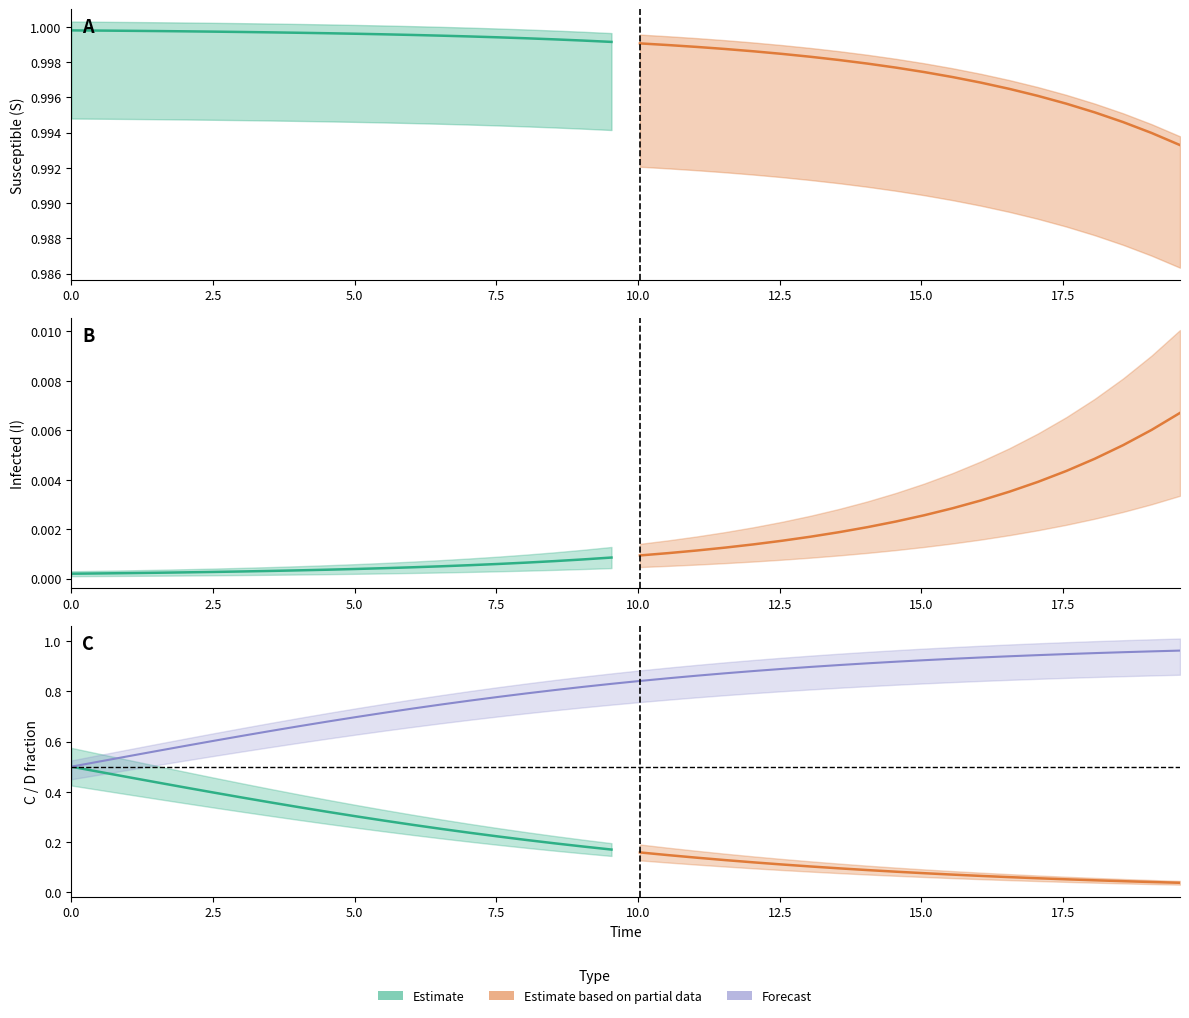

Reading left to right, transcribe all the data shown in this chart.

S: 0=1.0	1=1.0	2=1.0	3=1.0	4=1.0	5=1.0	6=1.0	7=1.0	8=1.0	9=1.0	10=1.0	11=1.0	12=1.0	13=1.0	14=1.0	15=1.0	16=1.0	17=1.0	18=1.0	19=1.0	20=1.0	21=1.0	22=1.0	23=1.0	24=1.0	25=1.0	26=1.0	27=1.0	28=1.0	29=1.0	30=1.0	31=1.0	32=1.0	33=1.0	34=1.0	35=1.0	36=1.0	37=1.0	38=1.0	39=1.0
I: 0=0.0	1=0.0	2=0.0	3=0.0	4=0.0	5=0.0	6=0.0	7=0.0	8=0.0	9=0.0	10=0.0	11=0.0	12=0.0	13=0.0	14=0.0	15=0.0	16=0.0	17=0.0	18=0.0	19=0.0	20=0.0	21=0.0	22=0.0	23=0.0	24=0.0	25=0.0	26=0.0	27=0.0	28=0.0	29=0.0	30=0.0	31=0.0	32=0.0	33=0.0	34=0.0	35=0.0	36=0.0	37=0.0	38=0.0	39=0.0
C: 0=0.5	1=0.5	2=0.5	3=0.4	4=0.4	5=0.4	6=0.4	7=0.4	8=0.3	9=0.3	10=0.3	11=0.3	12=0.3	13=0.3	14=0.2	15=0.2	16=0.2	17=0.2	18=0.2	19=0.2	20=0.2	21=0.1	22=0.1	23=0.1	24=0.1	25=0.1	26=0.1	27=0.1	28=0.1	29=0.1	30=0.1	31=0.1	32=0.1	33=0.1	34=0.1	35=0.1	36=0.0	37=0.0	38=0.0	39=0.0
D: 0=0.5	1=0.5	2=0.5	3=0.6	4=0.6	5=0.6	6=0.6	7=0.6	8=0.7	9=0.7	10=0.7	11=0.7	12=0.7	13=0.7	14=0.8	15=0.8	16=0.8	17=0.8	18=0.8	19=0.8	20=0.8	21=0.9	22=0.9	23=0.9	24=0.9	25=0.9	26=0.9	27=0.9	28=0.9	29=0.9	30=0.9	31=0.9	32=0.9	33=0.9	34=0.9	35=0.9	36=1.0	37=1.0	38=1.0	39=1.0